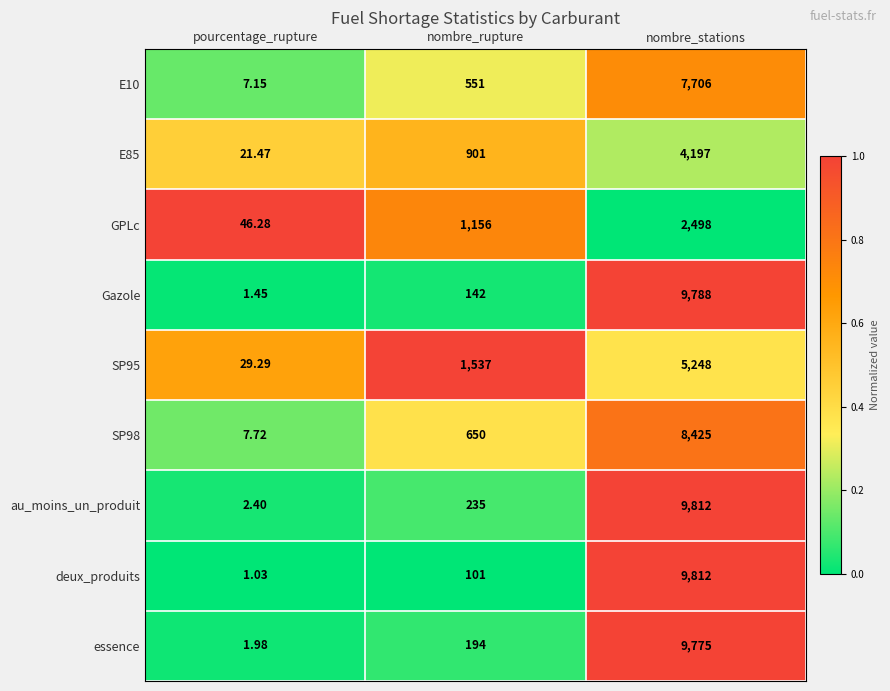

Rank the categories by E85 value from highest to lowest.

nombre_stations, nombre_rupture, pourcentage_rupture